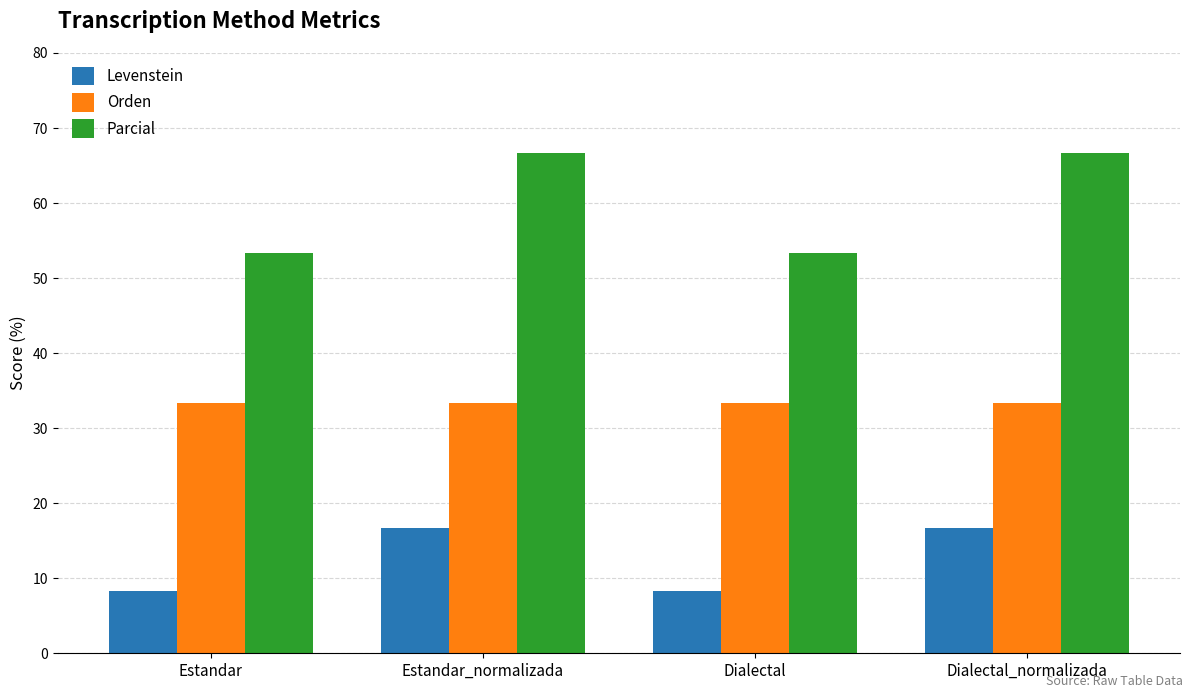

What is the label of the 4th bar from the right?

Estandar